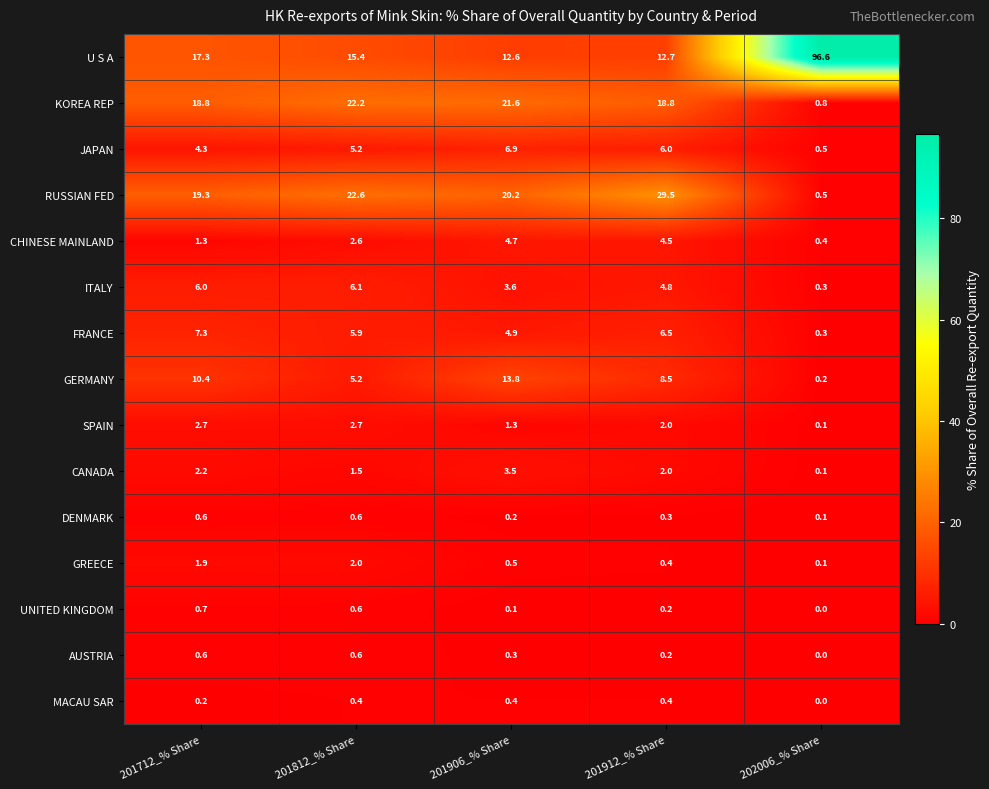

What is the sum of the DENMARK values at 202006_% Share and 201812_% Share?

0.7